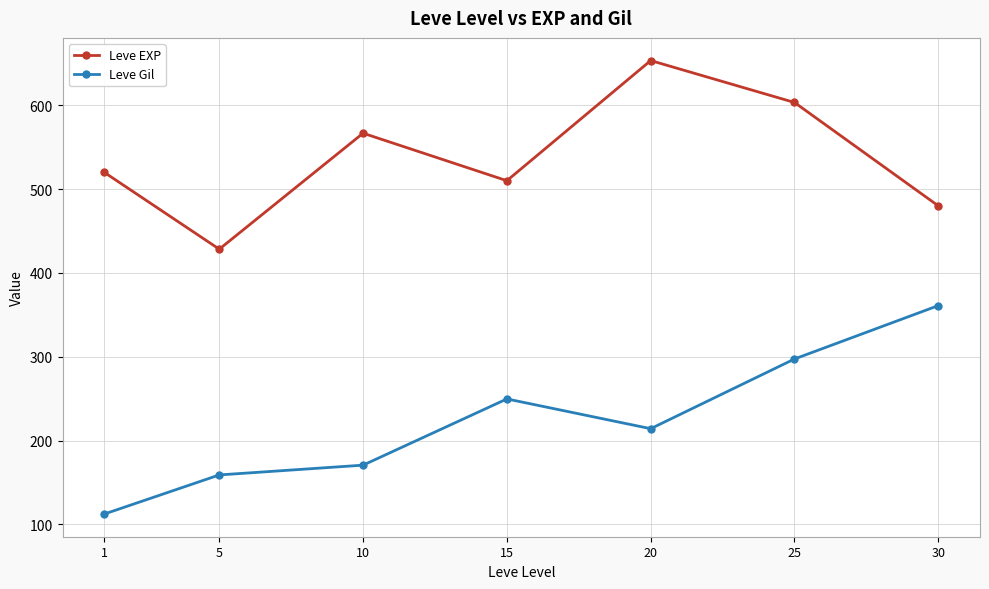

What are all the series names shown in the legend?

Leve EXP, Leve Gil